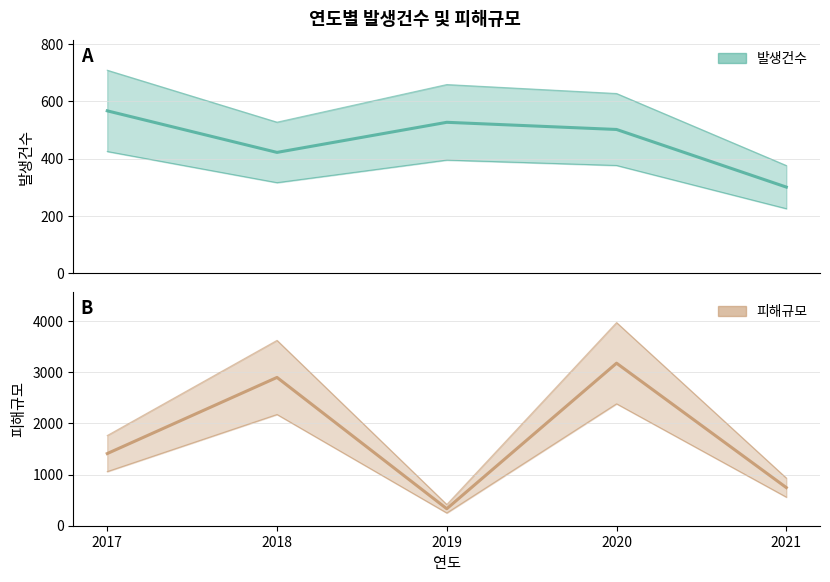

Between 2019 and 2018, which is larger?

2019